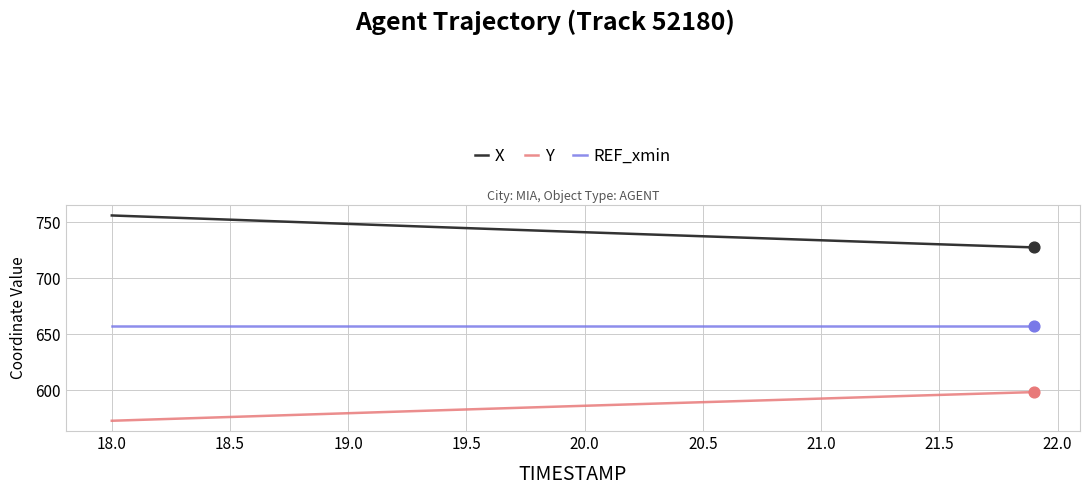

Rank the series by their average value, from highest to lowest.

X, REF_xmin, Y